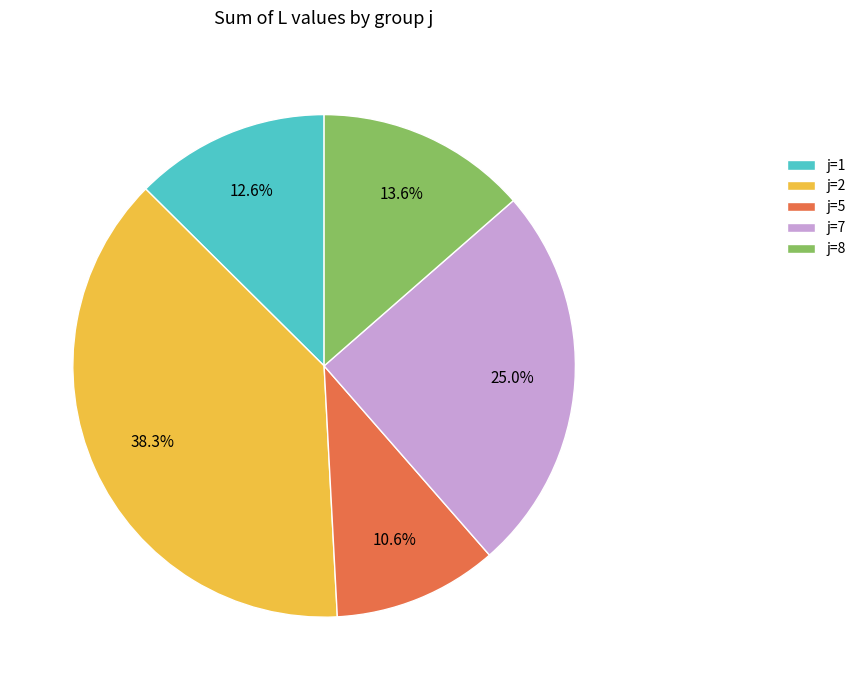

Do j=8 and j=7 together represent more than half of the pie?

No